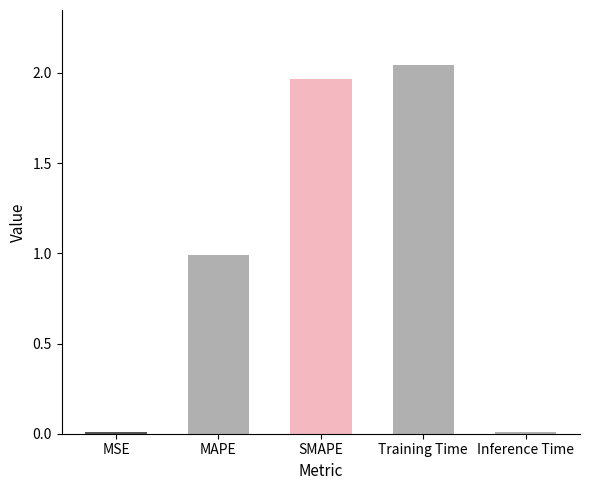

Is it true that the value at MAPE is 1.7?

False